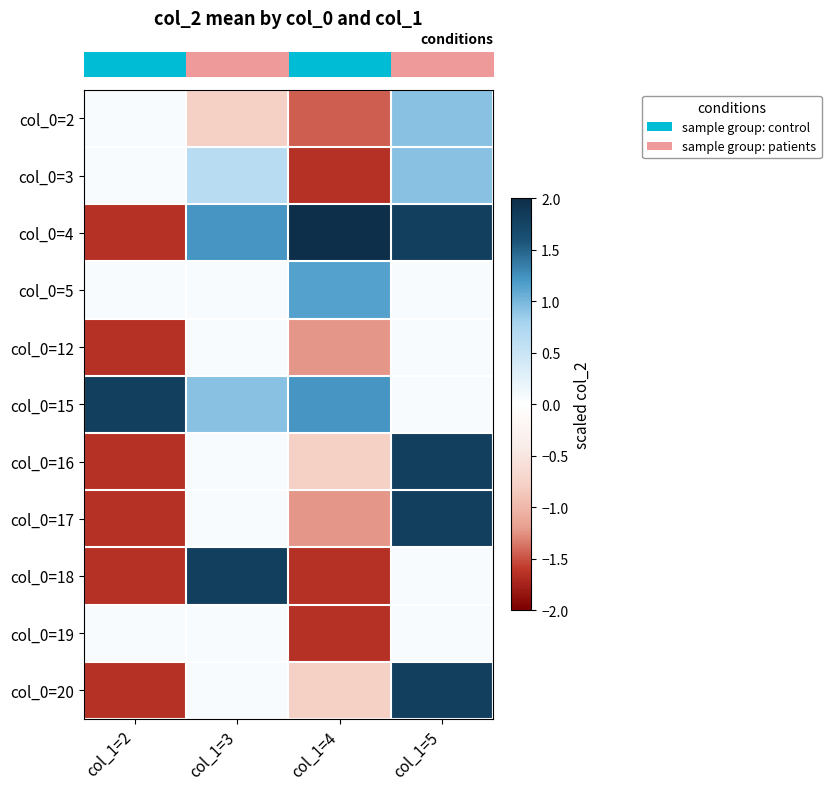

Reading left to right, extract all data points from this chart.

row_0: col_1=2=0.1	col_1=3=-0.8	col_1=4=-1.4	col_1=5=0.9
row_1: col_1=2=0.1	col_1=3=0.6	col_1=4=-1.7	col_1=5=0.9
row_2: col_1=2=-1.7	col_1=3=1.2	col_1=4=2.2	col_1=5=1.8
row_3: col_1=2=0.1	col_1=3=0.1	col_1=4=1.2	col_1=5=0.1
row_4: col_1=2=-1.7	col_1=3=0.1	col_1=4=-1.2	col_1=5=0.1
row_5: col_1=2=1.8	col_1=3=0.9	col_1=4=1.2	col_1=5=0.1
row_6: col_1=2=-1.7	col_1=3=0.1	col_1=4=-0.8	col_1=5=1.8
row_7: col_1=2=-1.7	col_1=3=0.1	col_1=4=-1.2	col_1=5=1.8
row_8: col_1=2=-1.7	col_1=3=1.8	col_1=4=-1.7	col_1=5=0.1
row_9: col_1=2=0.1	col_1=3=0.1	col_1=4=-1.7	col_1=5=0.1
row_10: col_1=2=-1.7	col_1=3=0.1	col_1=4=-0.8	col_1=5=1.8